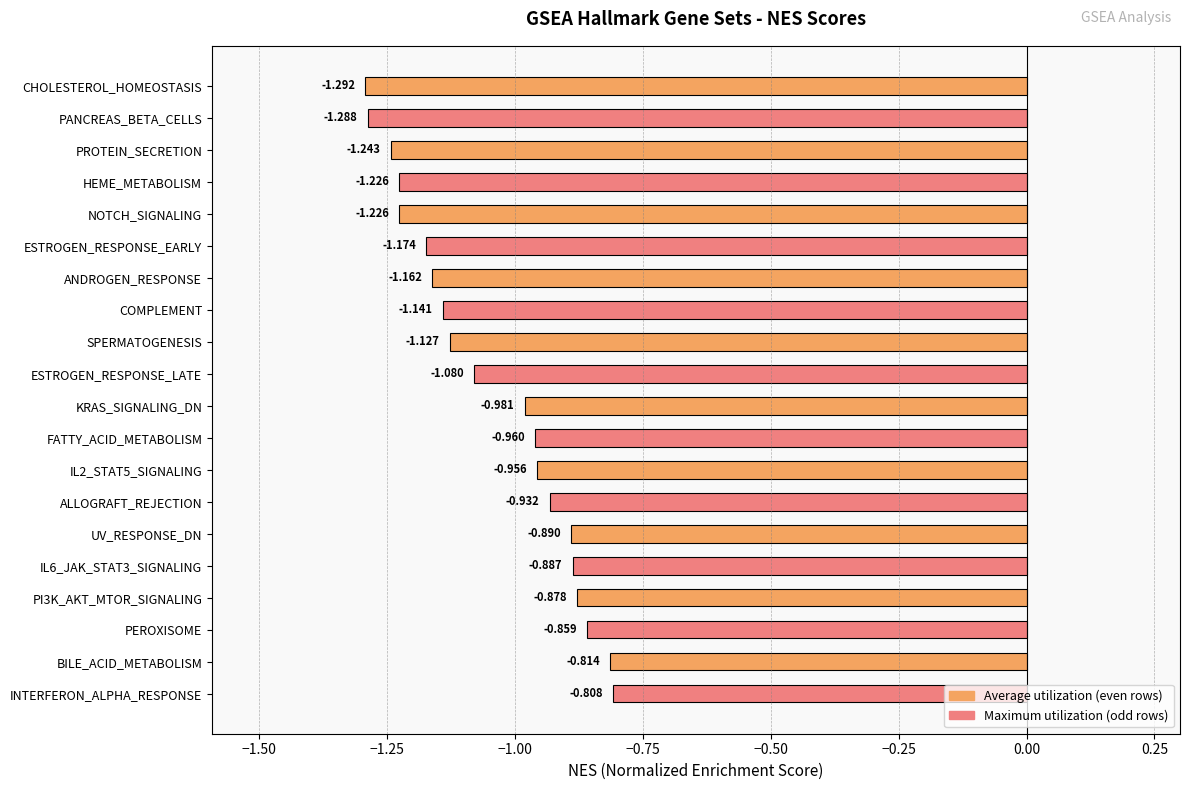

How many bars are there in total?

20